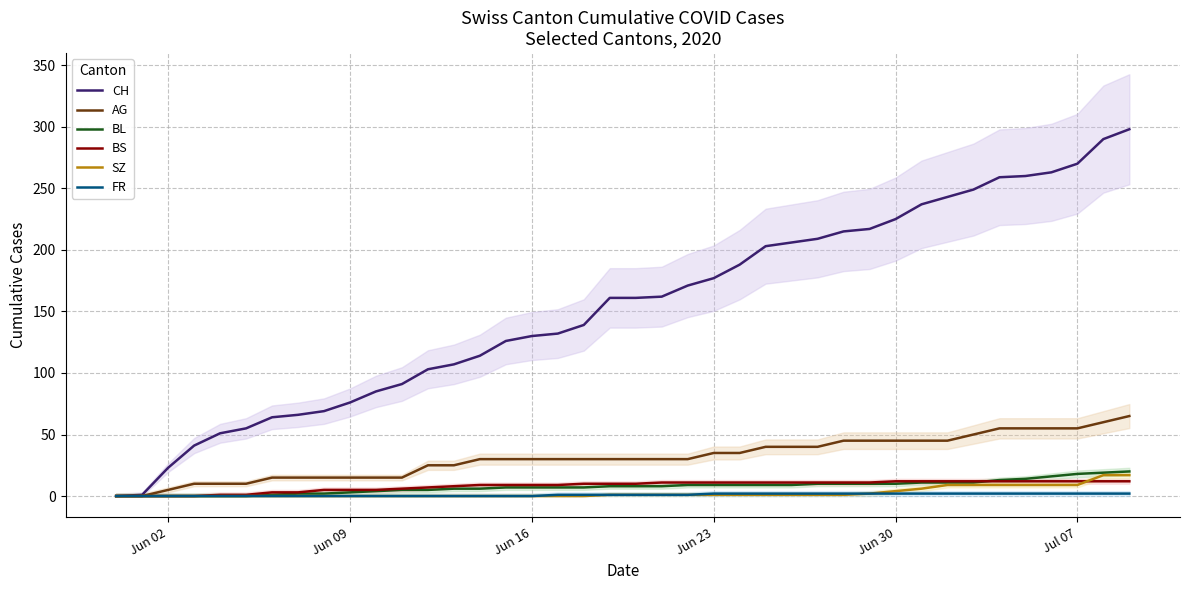

What are all the series names shown in the legend?

CH, AG, BL, BS, SZ, FR